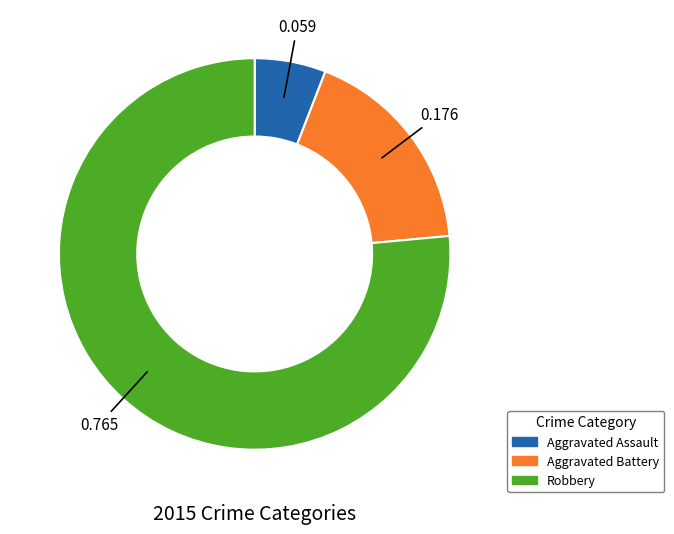

Do Aggravated Battery and Robbery together represent more than half of the pie?

Yes